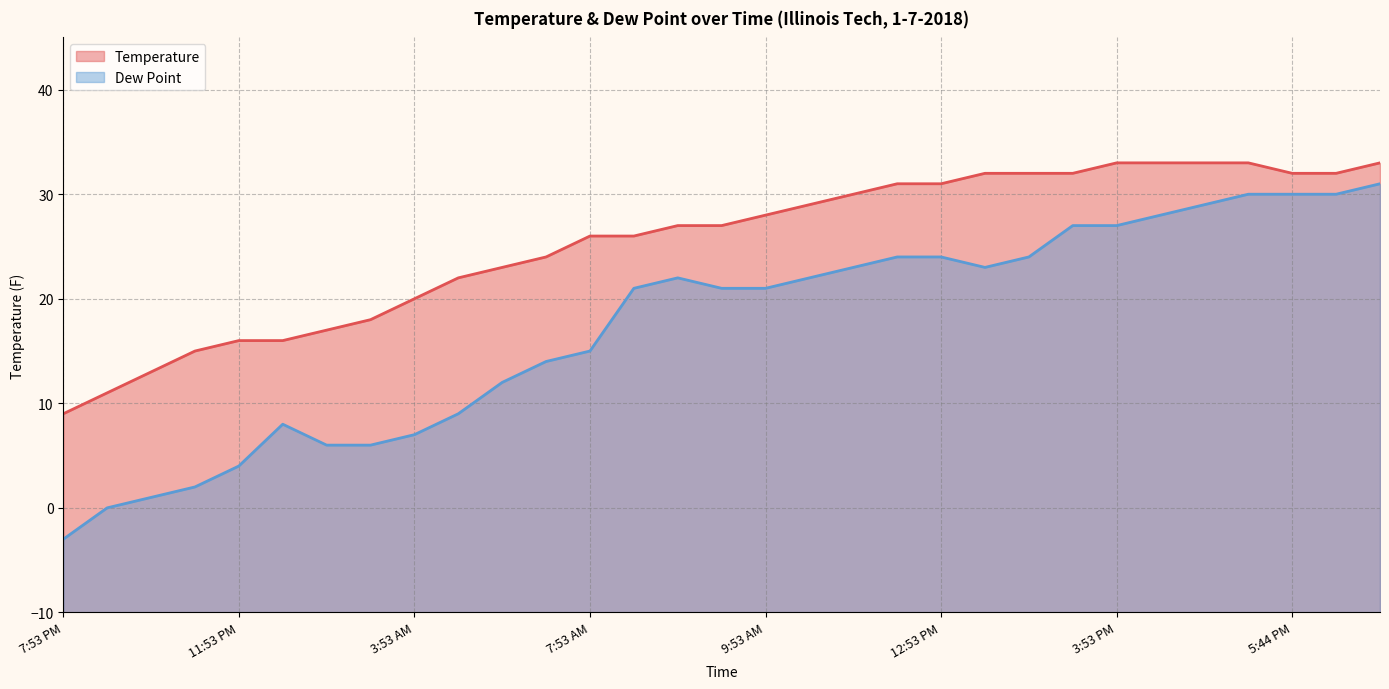

Rank the series by their average value, from highest to lowest.

Temperature, Dew Point